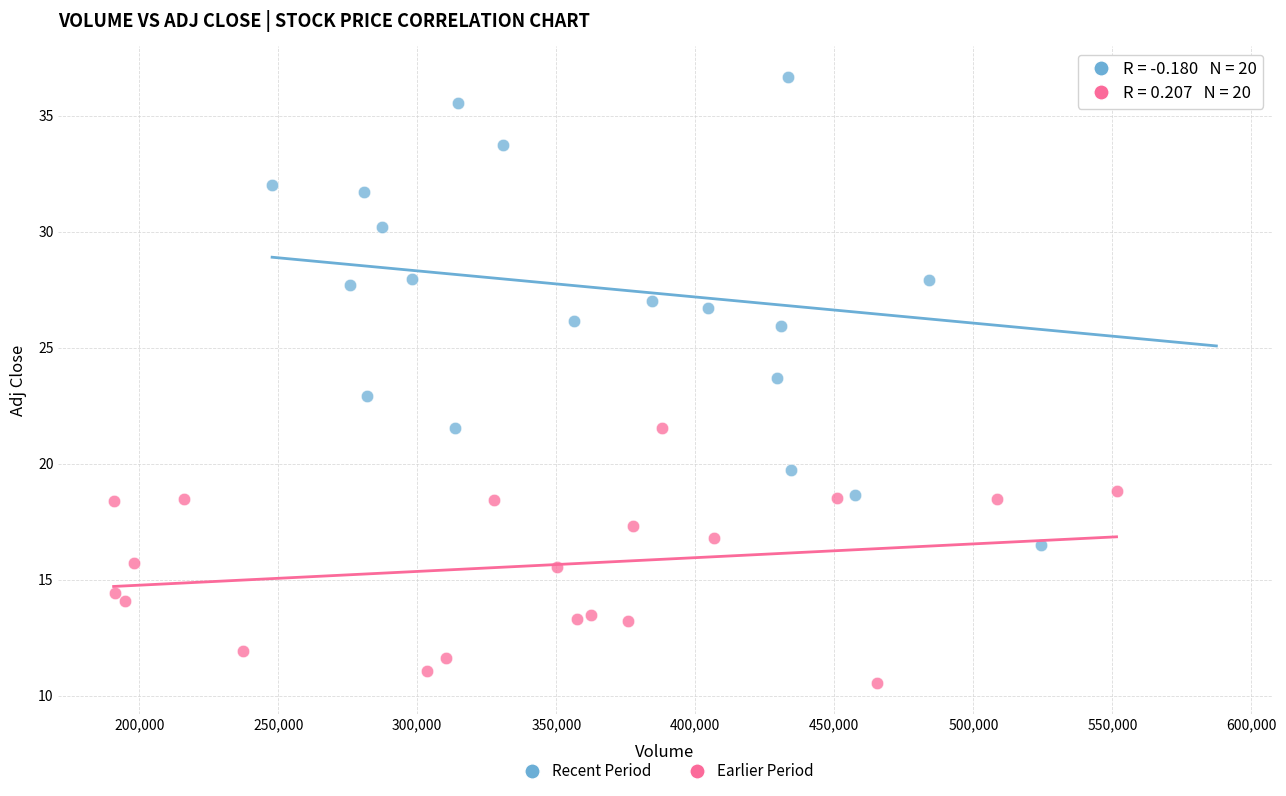

Which series has the widest spread of Y values?

Recent Period